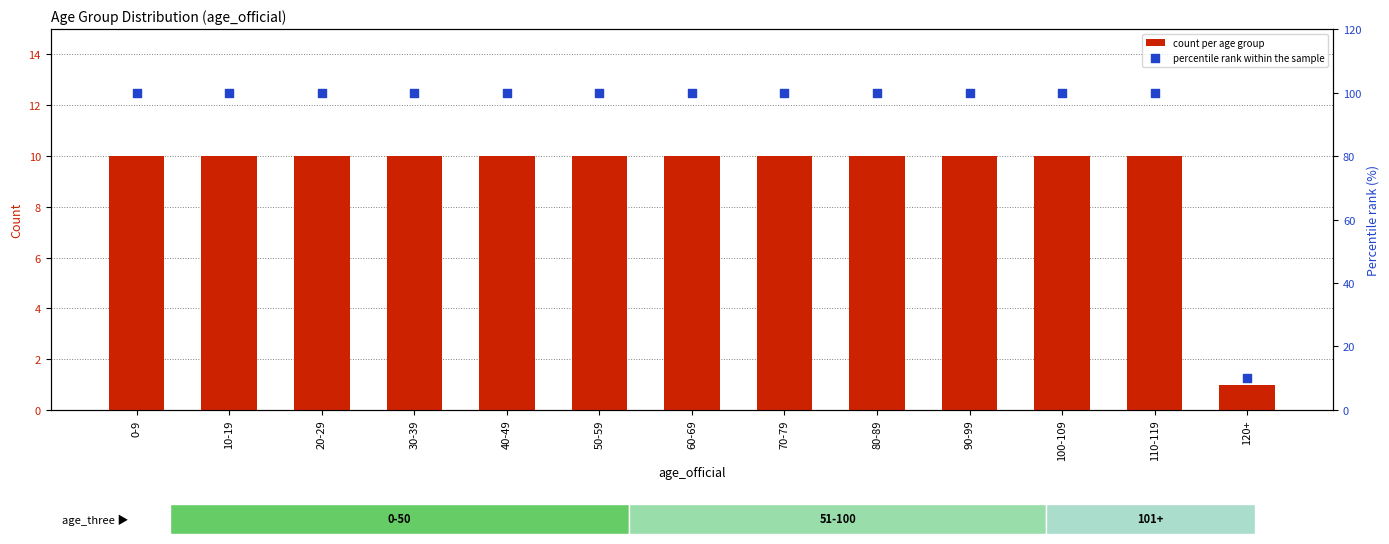

Which series has the widest spread of Y values?

percentile rank within the sample